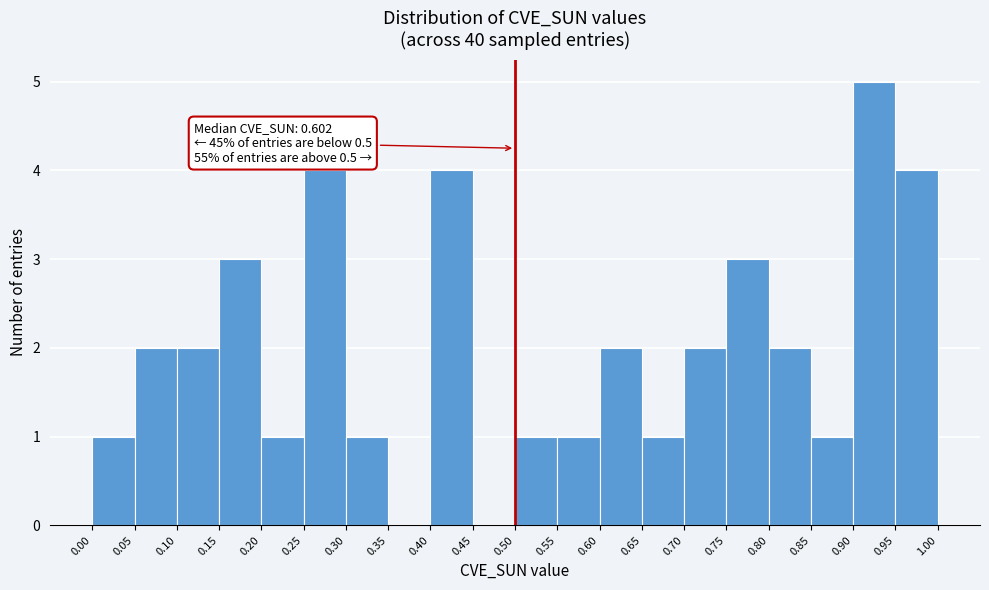

Over which range of the x-axis is the bar tallest?

0.90 to 0.95